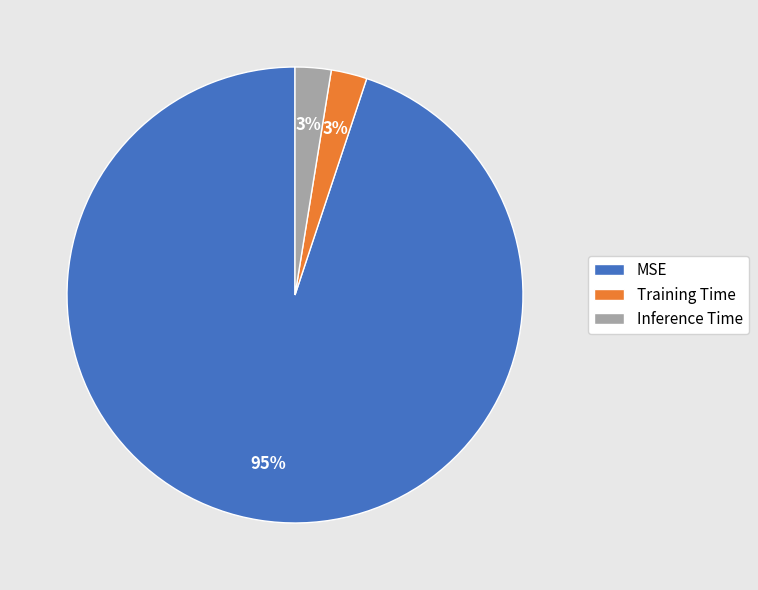

Count the number of slices in the pie.

3